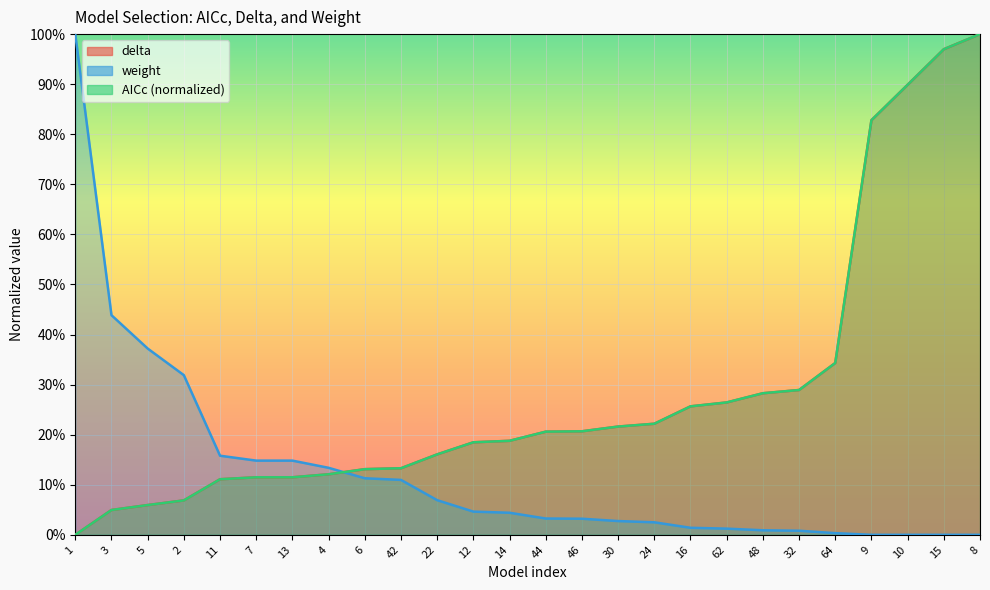

What is the difference between the highest and lowest values at 46?

0.2